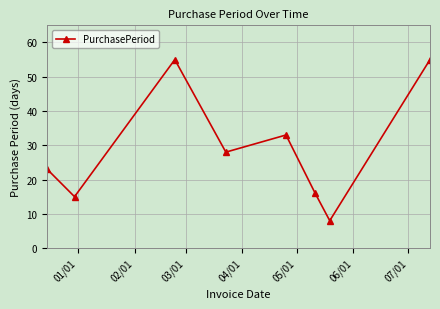

What is the value of the 2nd point from the left?

15